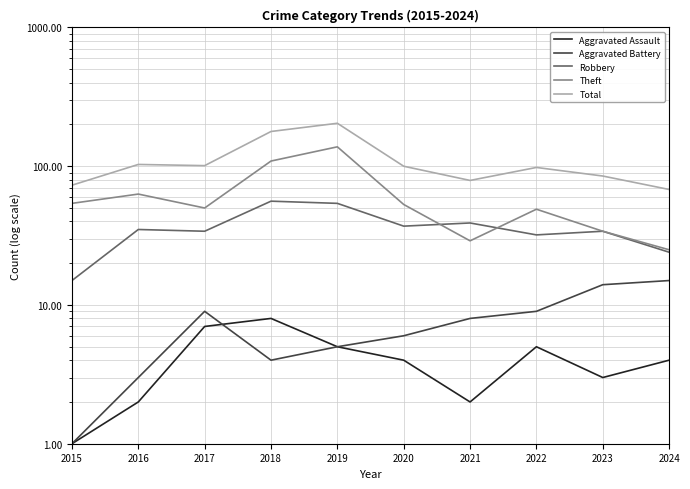

Is the value of Aggravated Battery at 2022 greater than the value of Total at 2017?

No